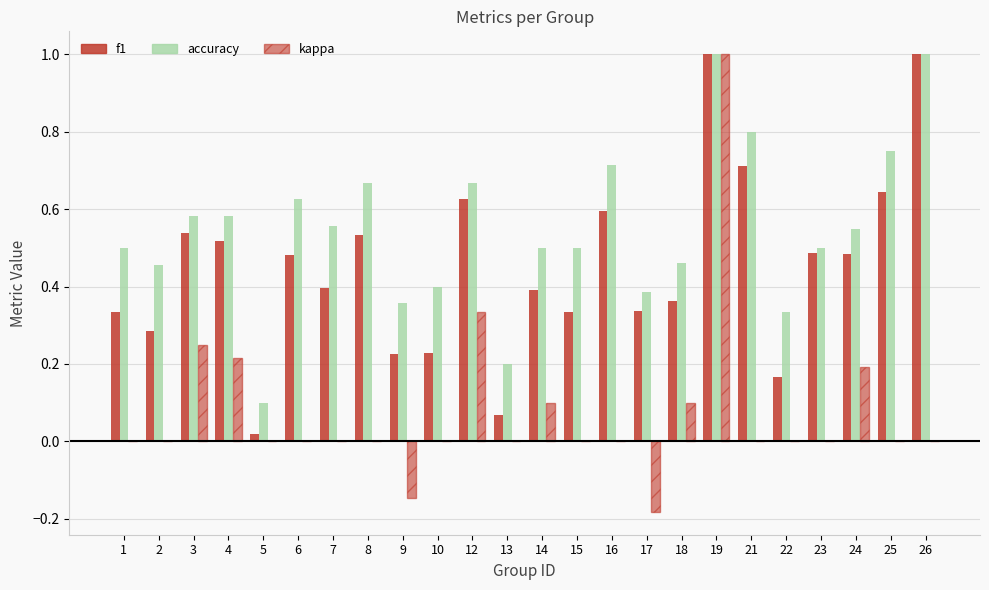

What is the value of the f1 bar at the 17th from the left?

0.4